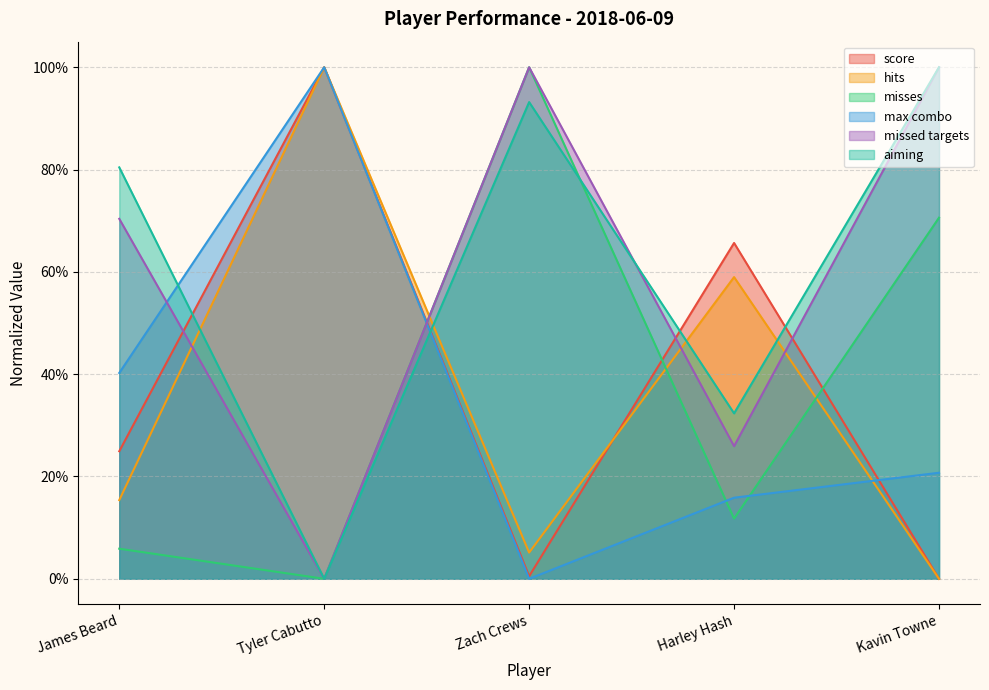

What is the difference between the maximum and minimum values in the aiming series?

1.0